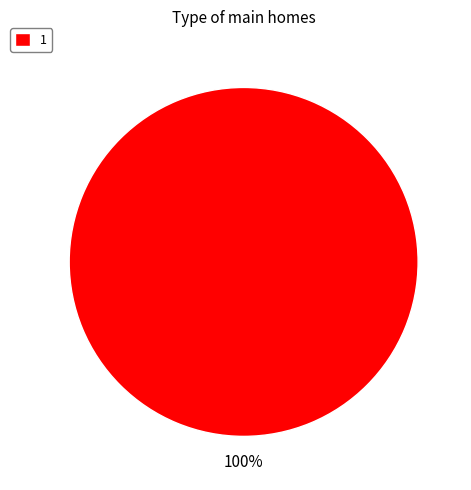

To the nearest percent, what portion does 1 represent?

100%